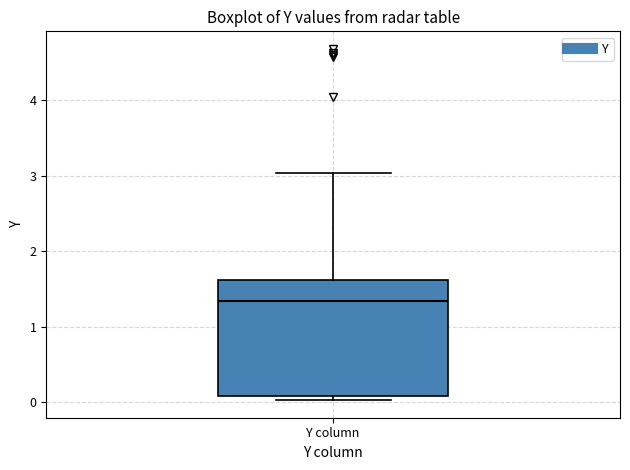

Where is the upper edge of the box for Y column on the y-axis? The values are not printed on the chart, so give them approximately, as read against the axis.

1.6